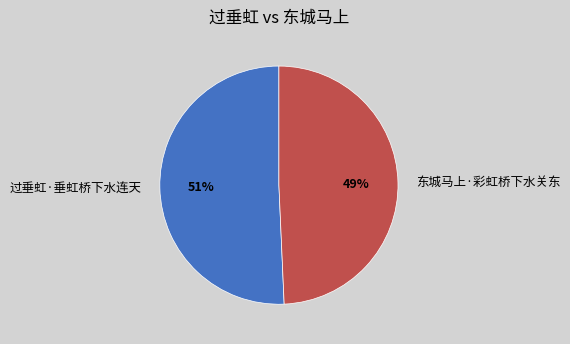

Is there any slice that represents more than half of the pie?

Yes